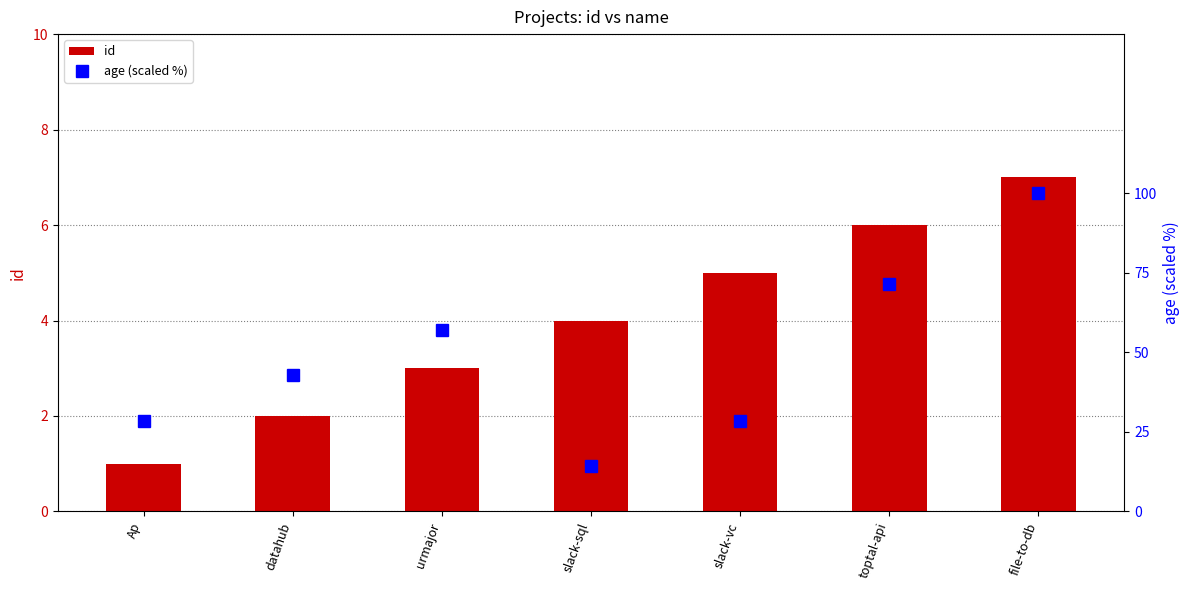

What position from the right is urmajor?

5